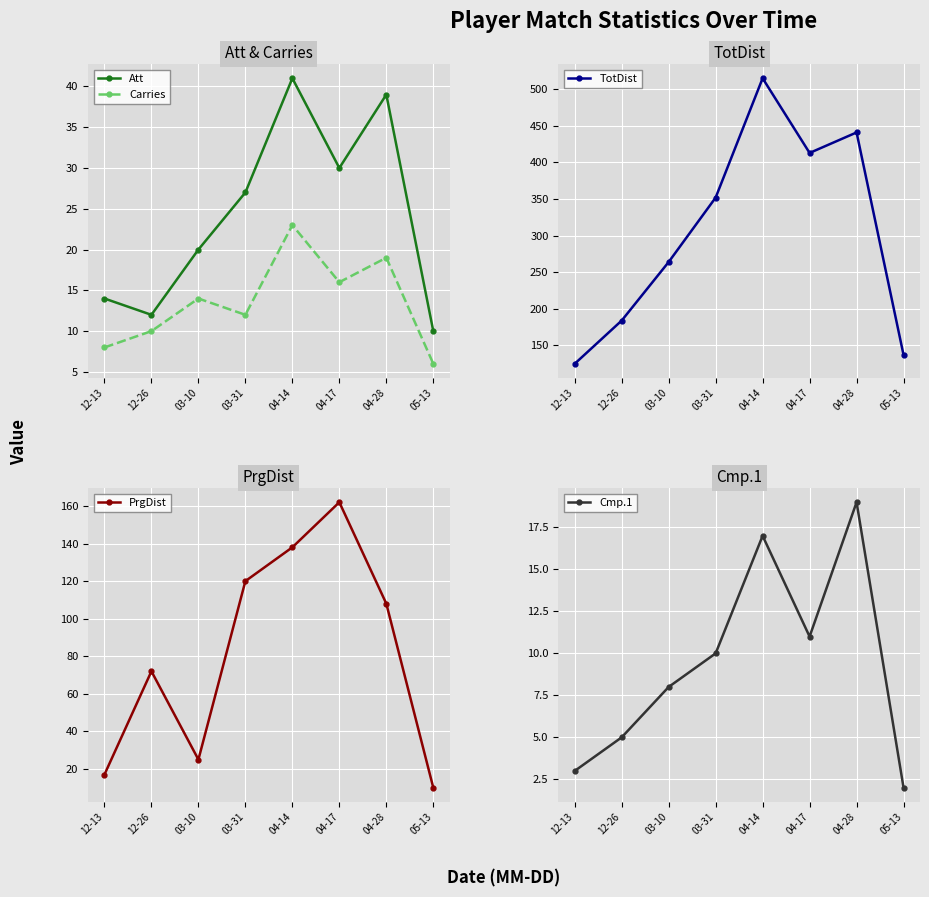

What position from the left is 03-10?

3